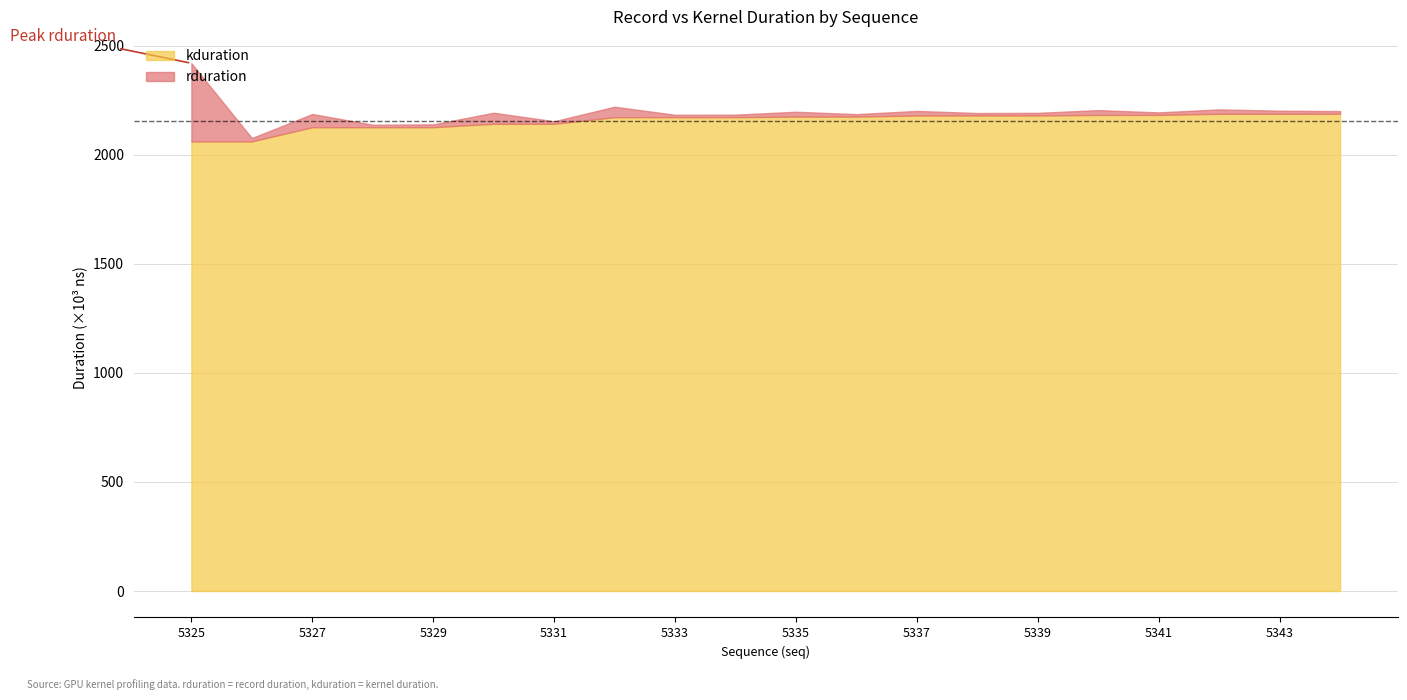

What is the highest value of the kduration series?

2187.8